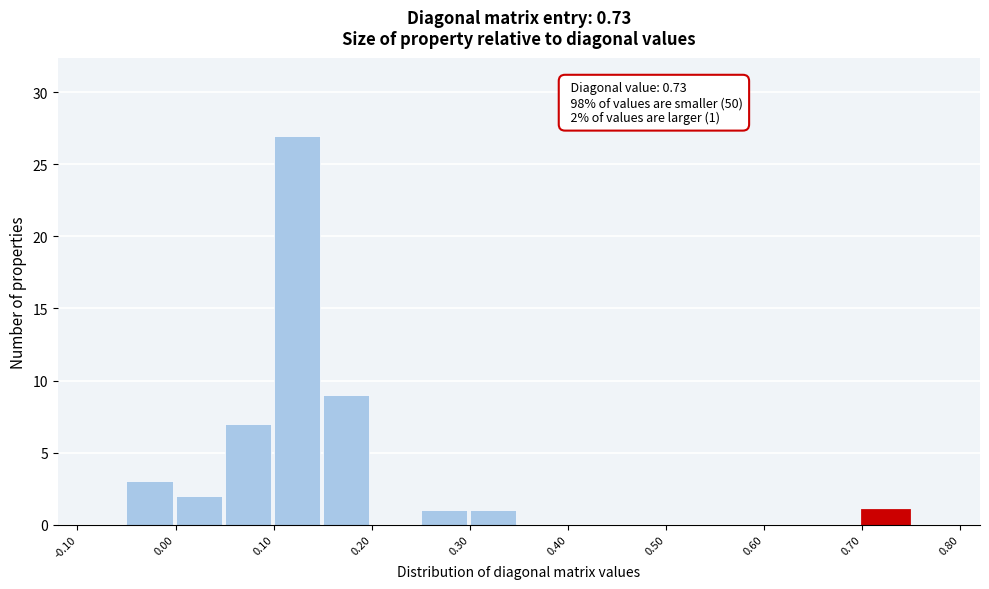

Over which range of the x-axis is the bar tallest?

0.10 to 0.15